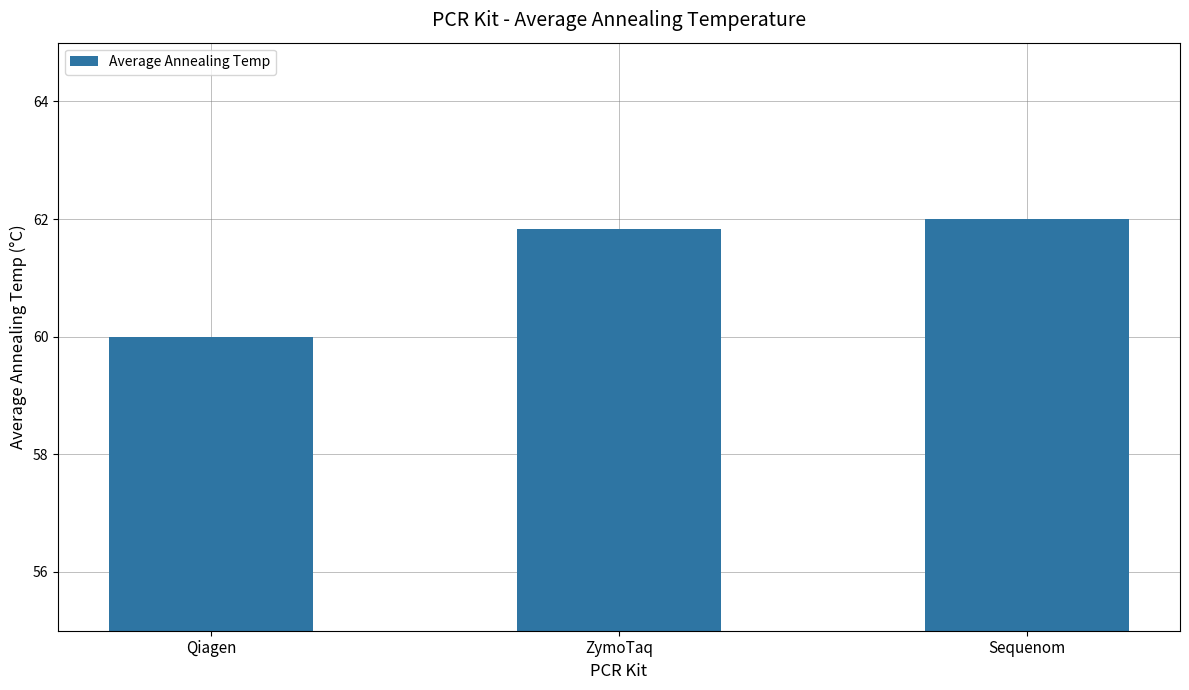

True or false: the data shows 62.0 at Sequenom.

True